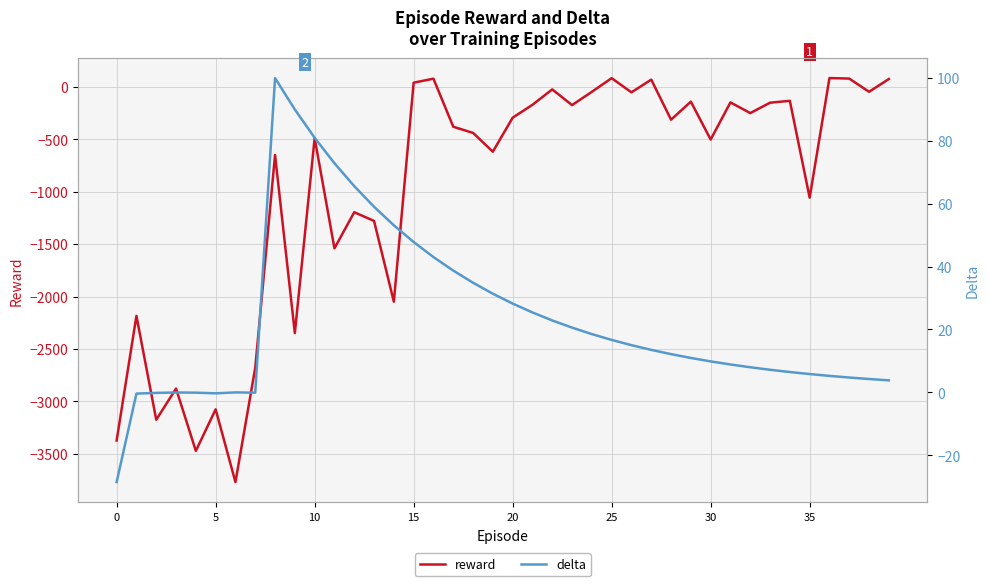

At which label is delta closest to 35?

18